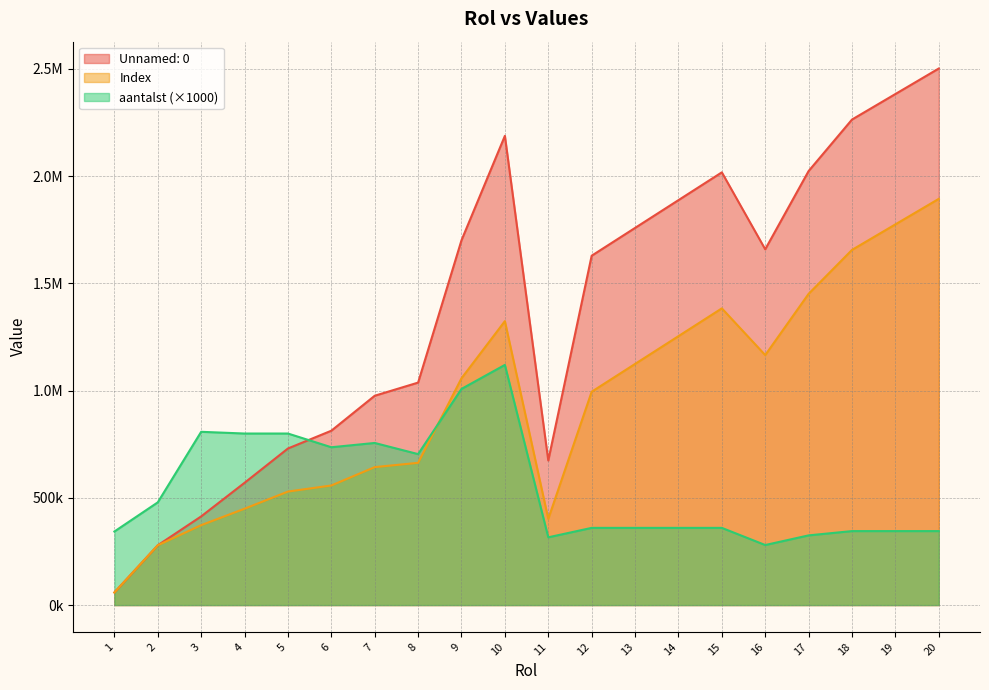

True or false: aantalst has a value of 360000 at 12.

True